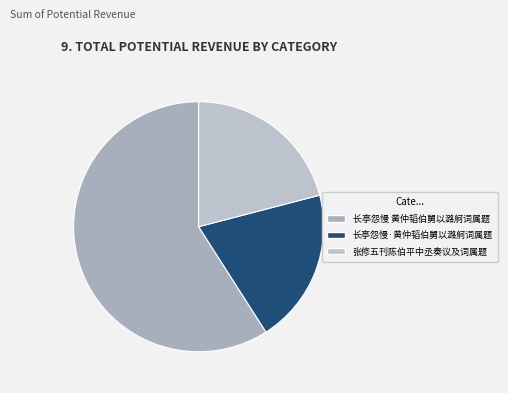

How many slices are in this pie chart?

3